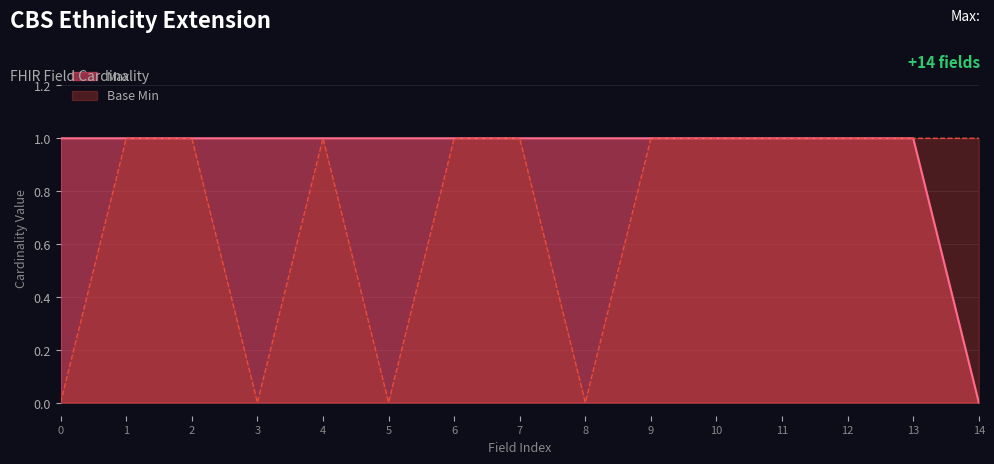

What are all the series names shown in the legend?

Max, Base Min